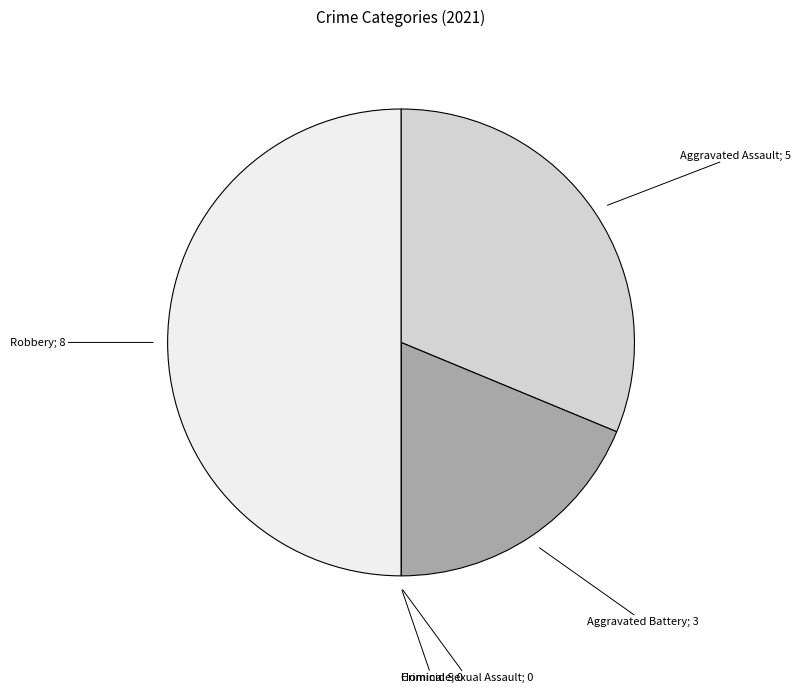

Count the number of slices in the pie.

5